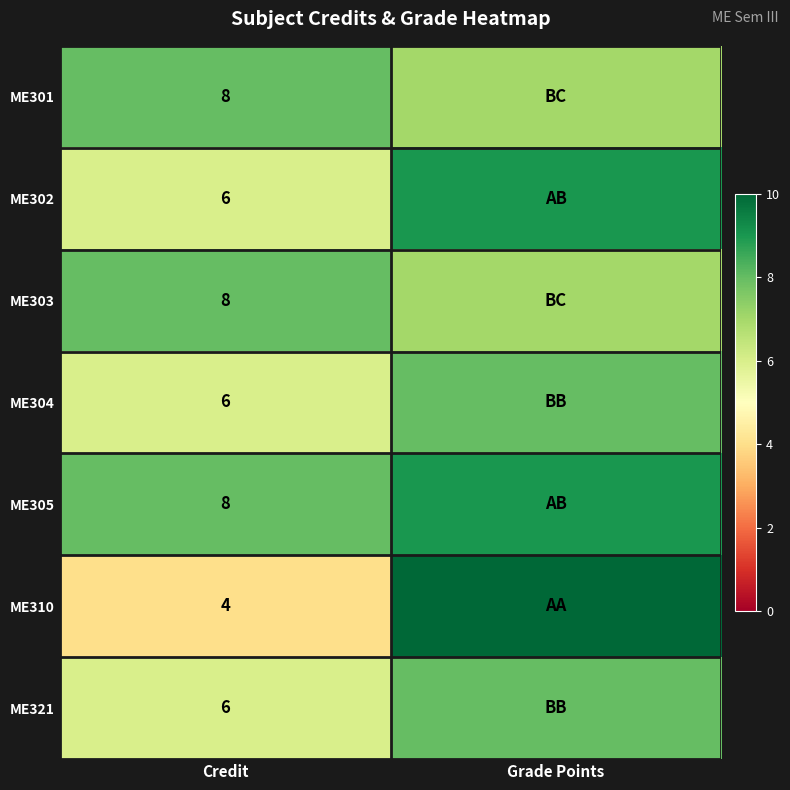

Is it true that ME302 equals 6 at Credit?

True